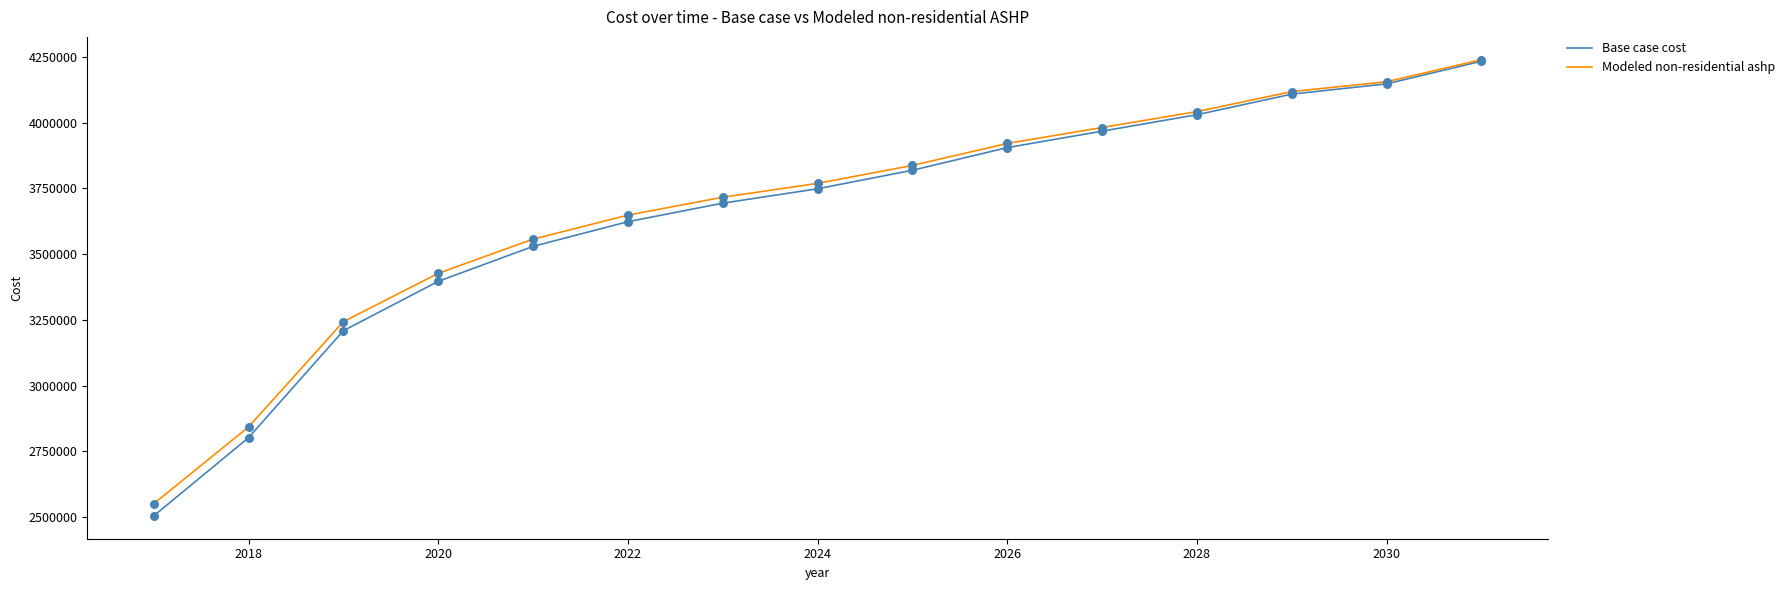

Which series has the largest range (max minus min)?

Base case cost